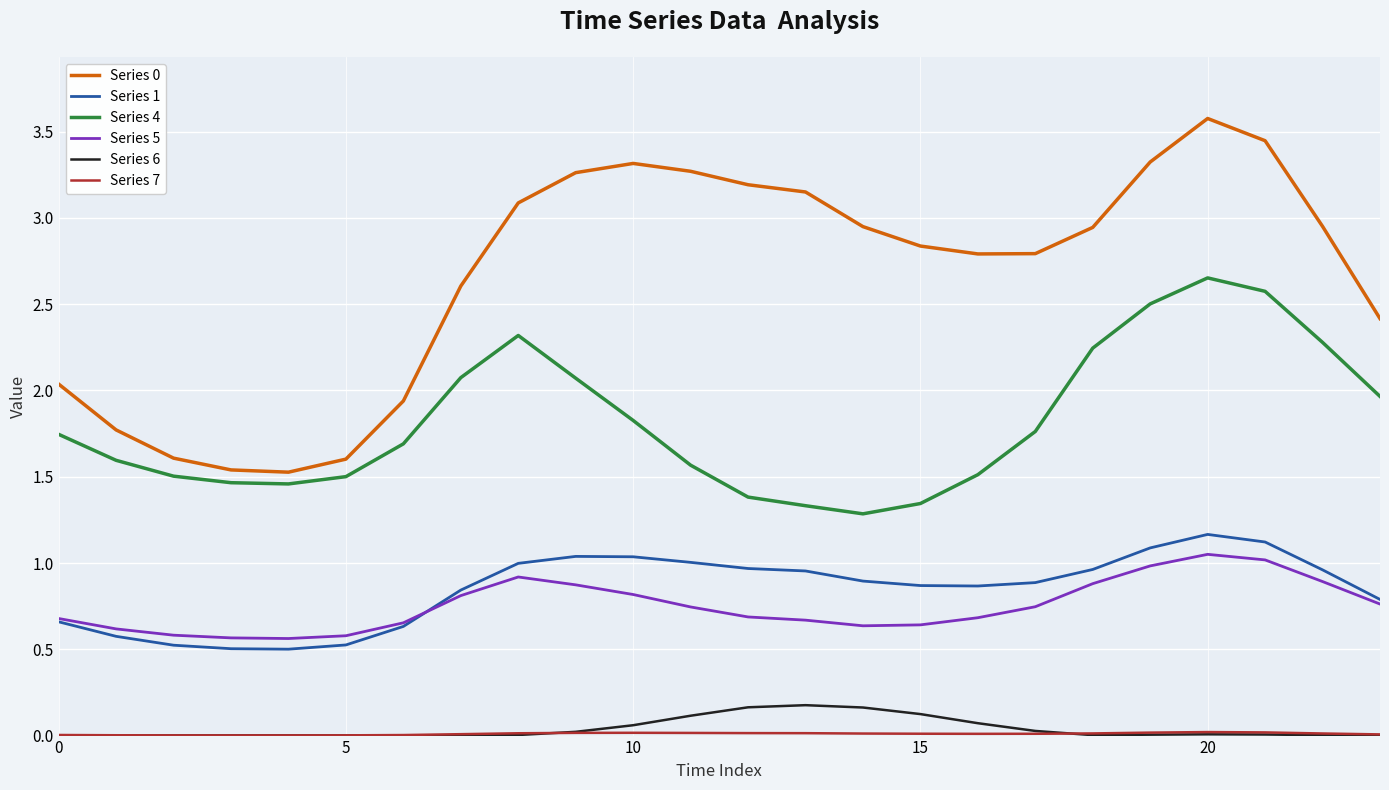

What is the highest value of the Series 0 series?

3.6